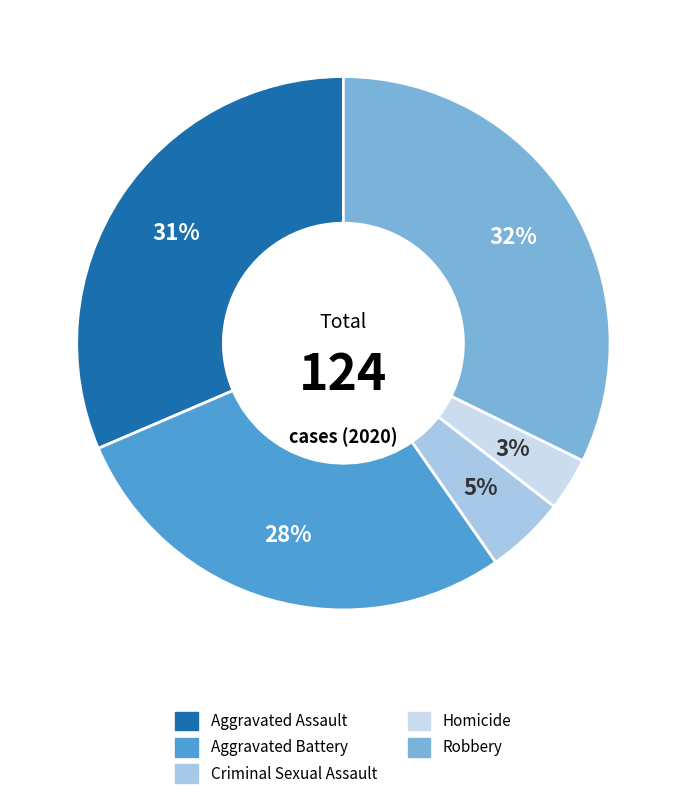

Which category has the smallest portion of the pie?

Homicide